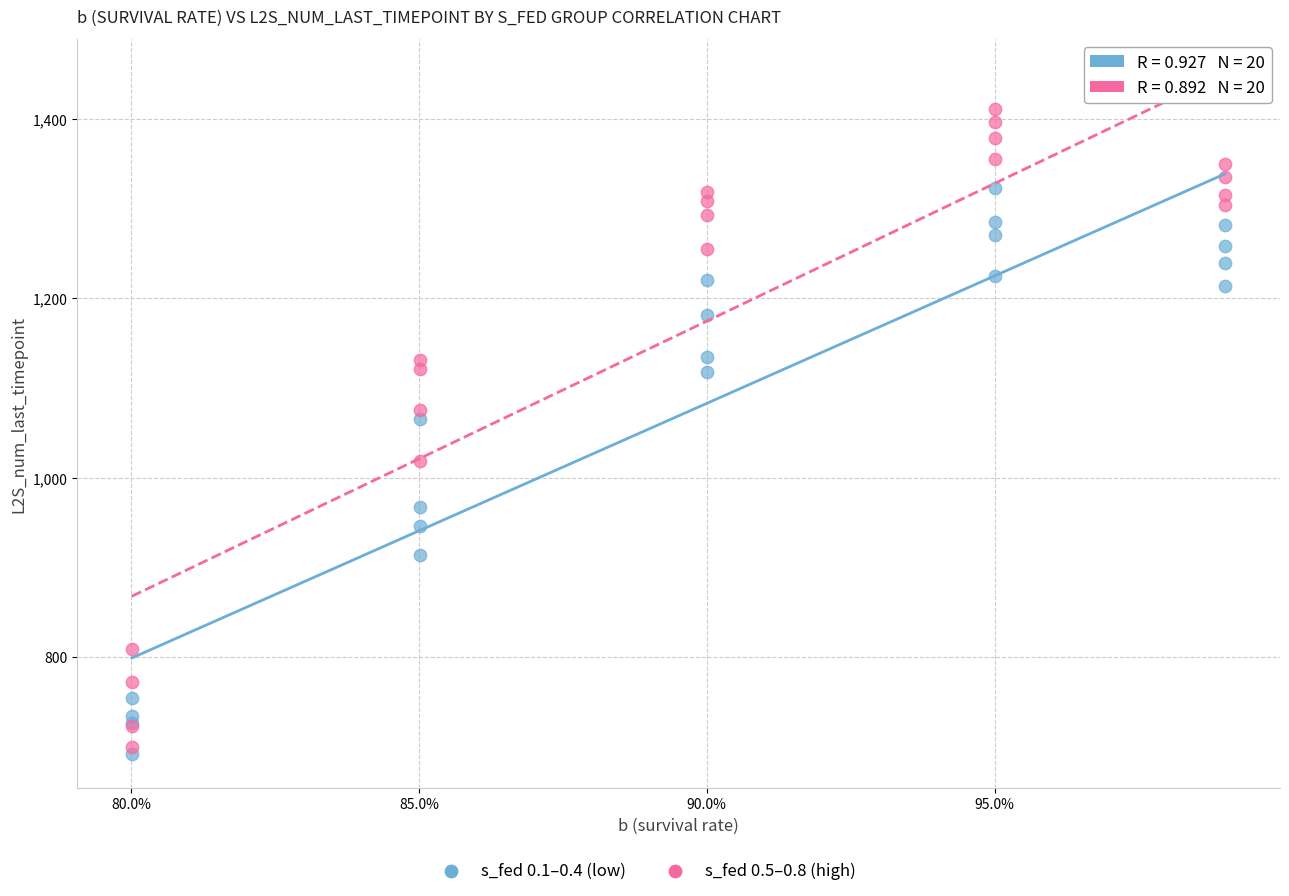

Across all series, what Y value is closest to 1051?

1066.1